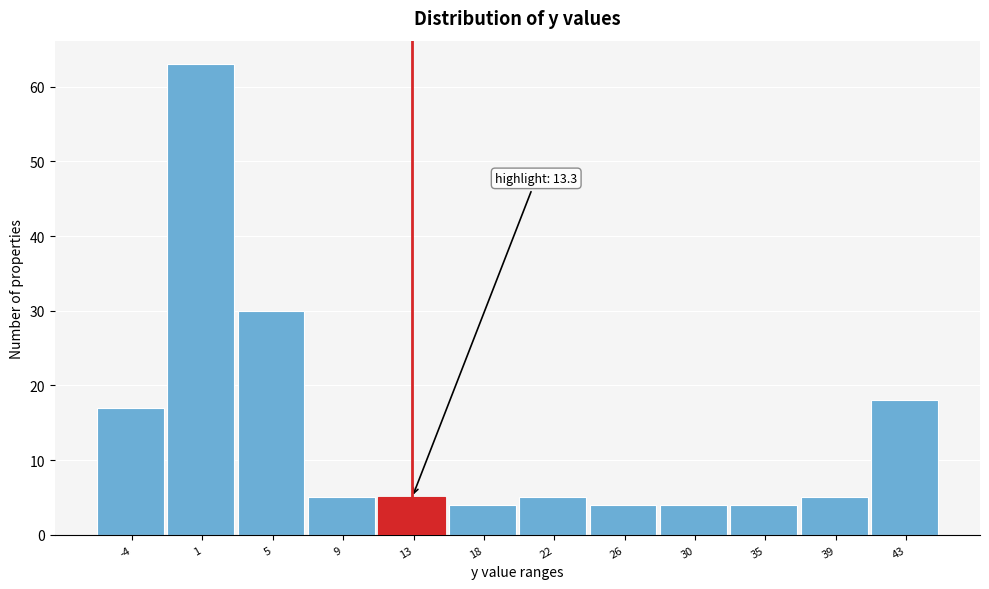

Which range on the x-axis has the tallest bar?

-1.5 to 3.0